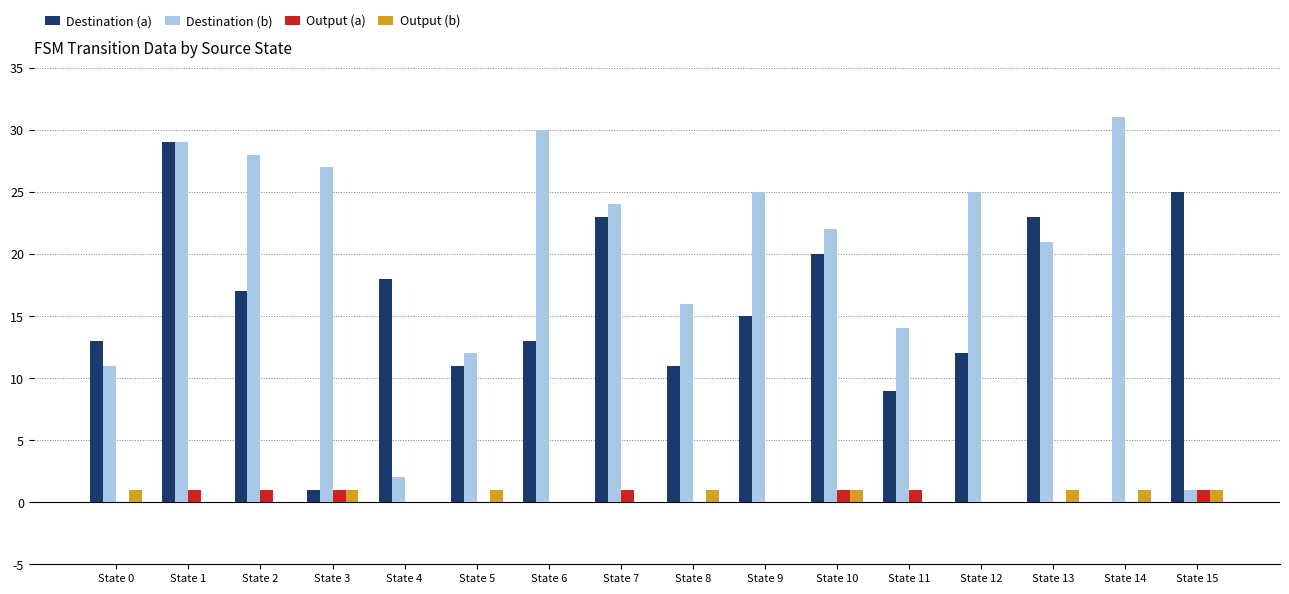

How many data points does each series have?

16